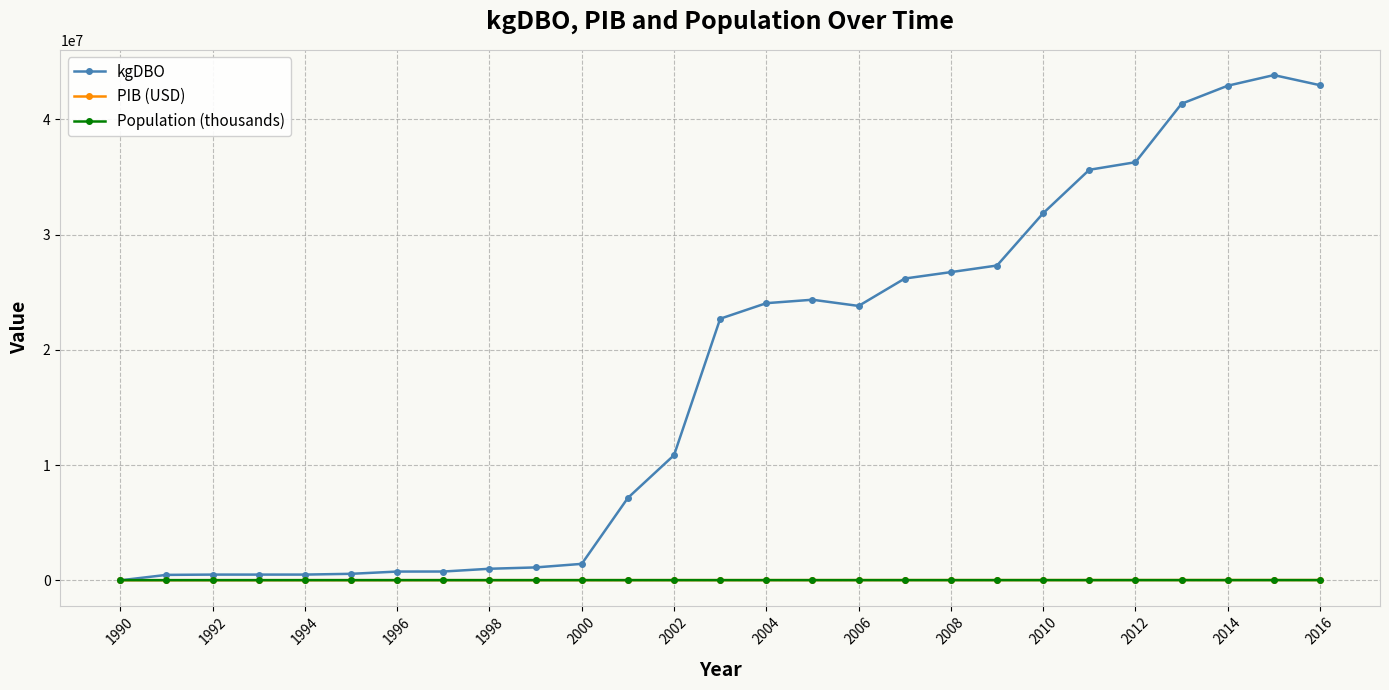

What is the value of the kgDBO point at the 27th from the left?

42956830.6